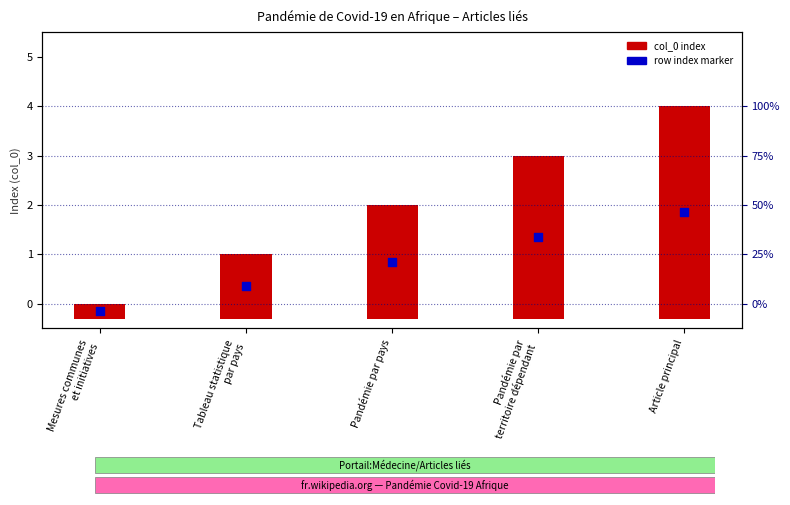

Which series has the largest Y range (max minus min)?

col_0 index